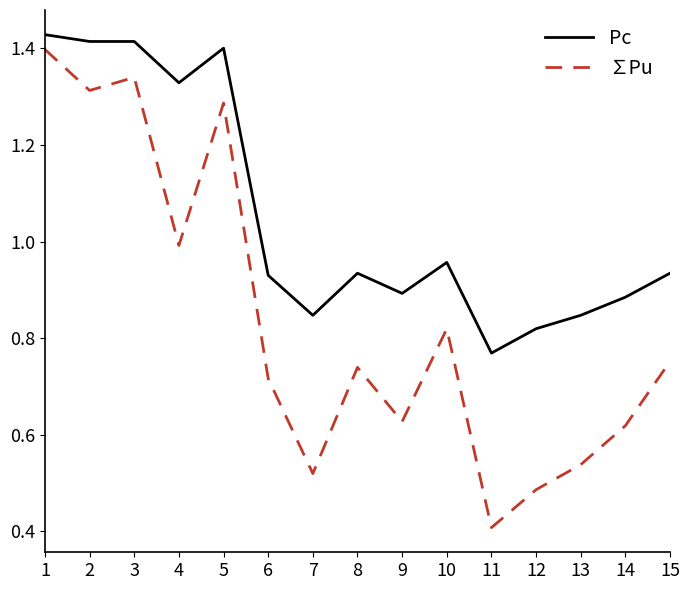

True or false: ∑Pu and Pc cross at least once.

False